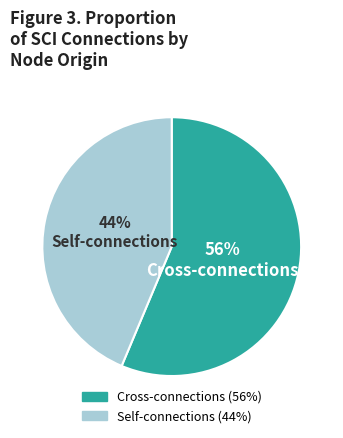

Does any single category account for the majority?

Yes